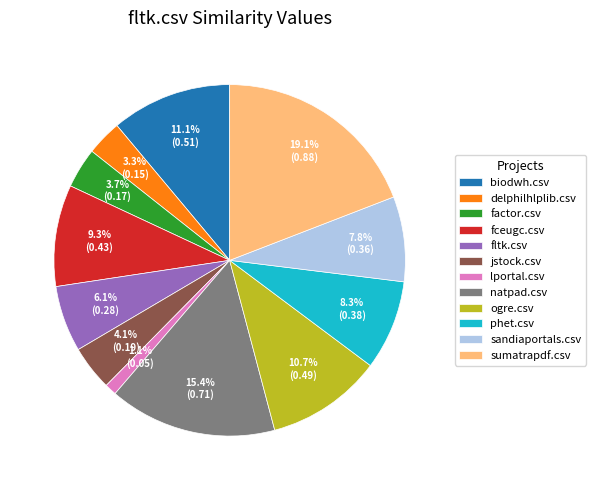

What is the largest slice in the pie chart?

sumatrapdf.csv